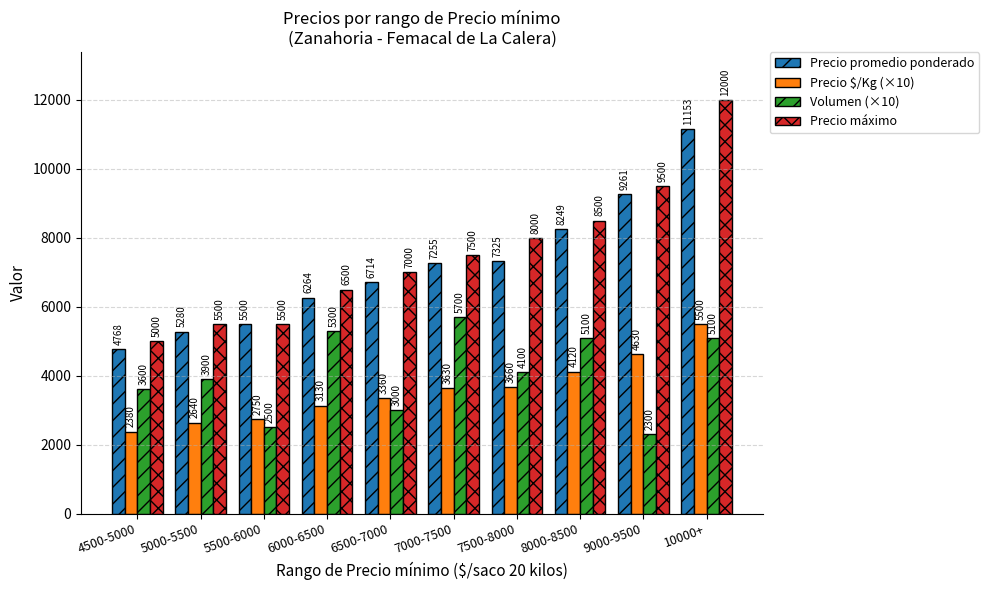

Reading left to right, extract all data points from this chart.

Precio promedio ponderado: 4768	5280	5500	6264	6714	7255	7325	8249	9261	11153
Precio $/Kg (×10): 2380	2640	2750	3130	3360	3630	3660	4120	4630	5500
Volumen (×10): 3600	3900	2500	5300	3000	5700	4100	5100	2300	5100
Precio máximo: 5000	5500	5500	6500	7000	7500	8000	8500	9500	12000